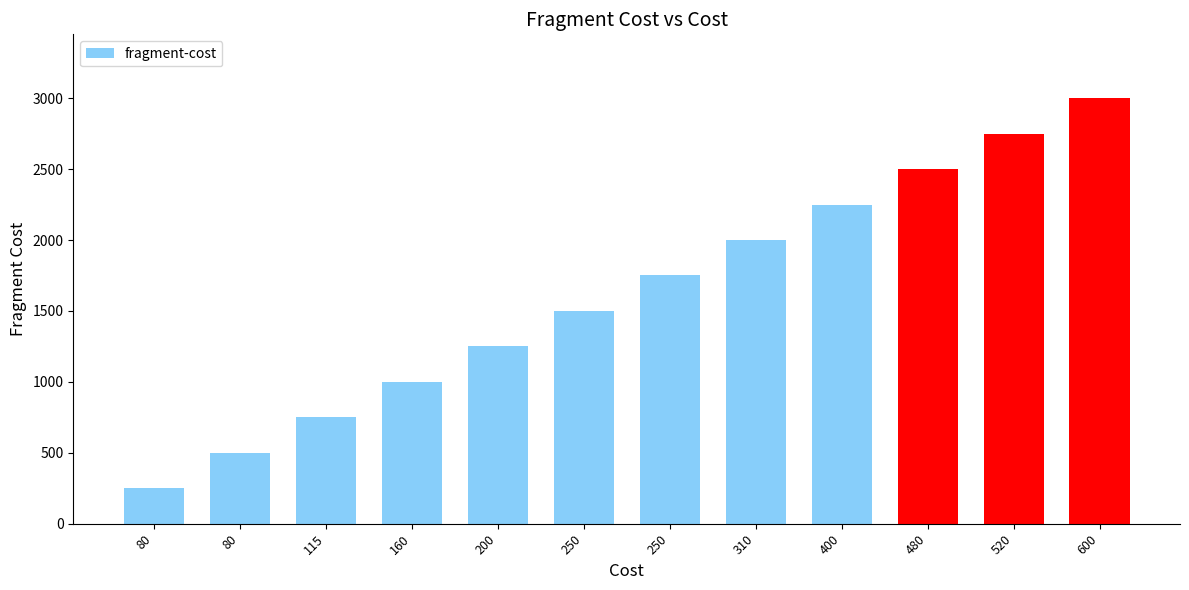

How many bars are there in total?

12